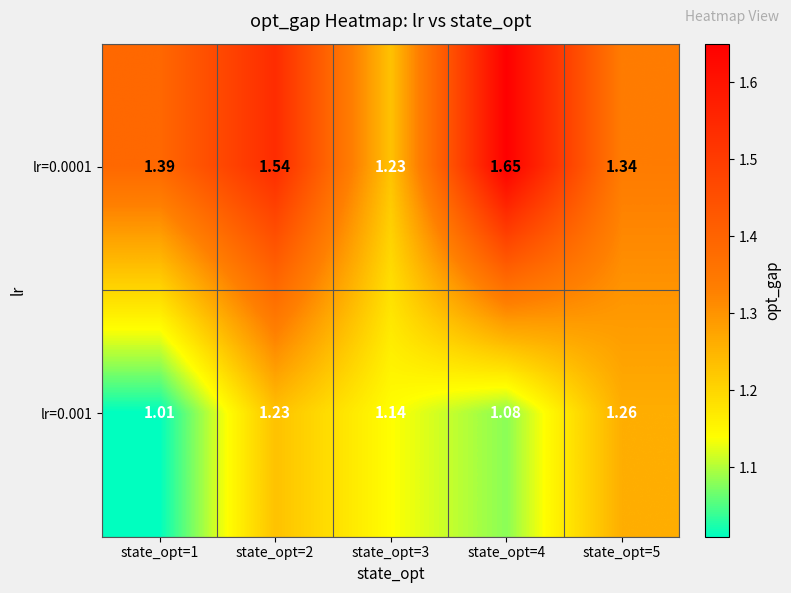

Rank the series at state_opt=3 from lowest to highest value.

lr=0.001, lr=0.0001